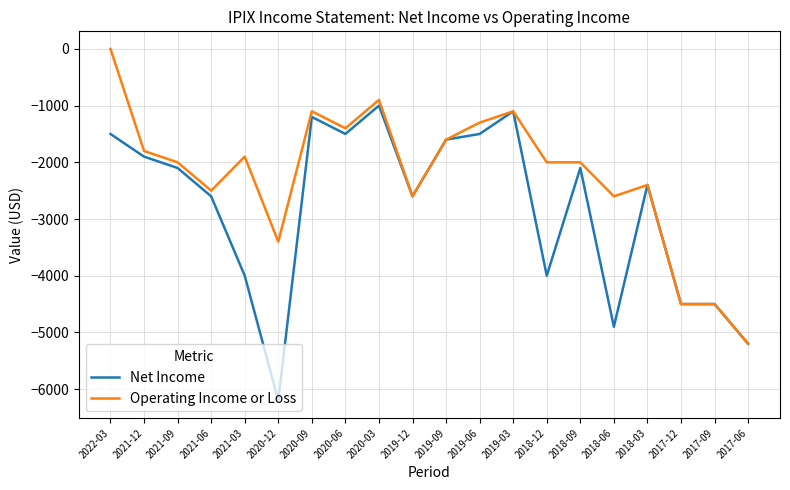

Reading left to right, list all the values displayed in this chart.

Net Income: -1500	-1900	-2100	-2600	-4000	-6200	-1200	-1500	-1000	-2600	-1600	-1500	-1100	-4000	-2100	-4900	-2400	-4500	-4500	-5200
Operating Income or Loss: 0	-1800	-2000	-2500	-1900	-3400	-1100	-1400	-900	-2600	-1600	-1300	-1100	-2000	-2000	-2600	-2400	-4500	-4500	-5200